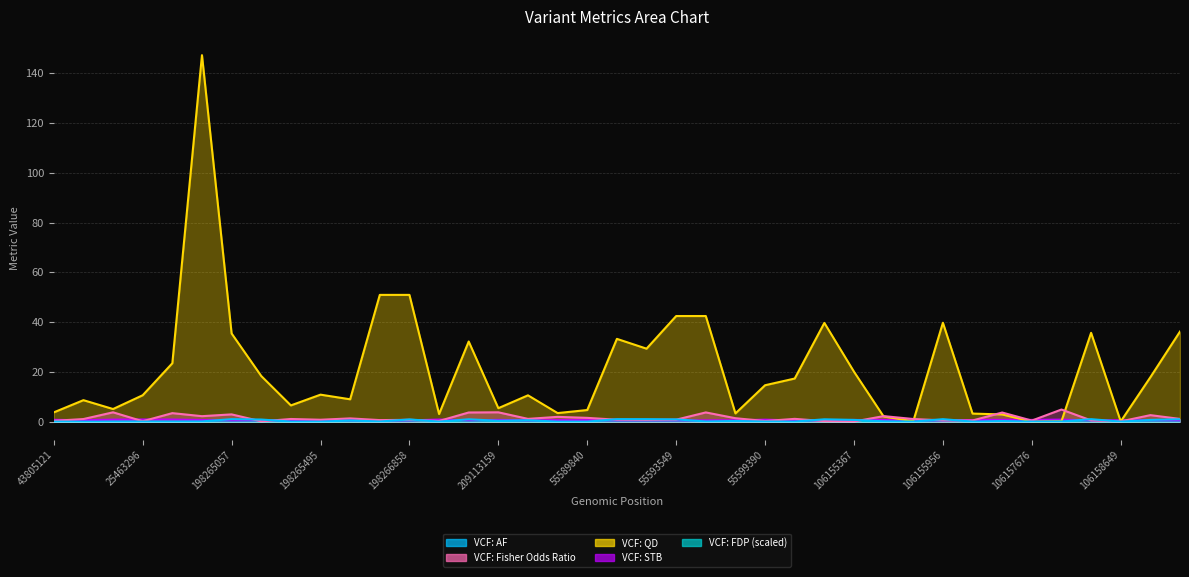

True or false: VCF: STB and VCF: FDP (scaled) cross at least once.

False